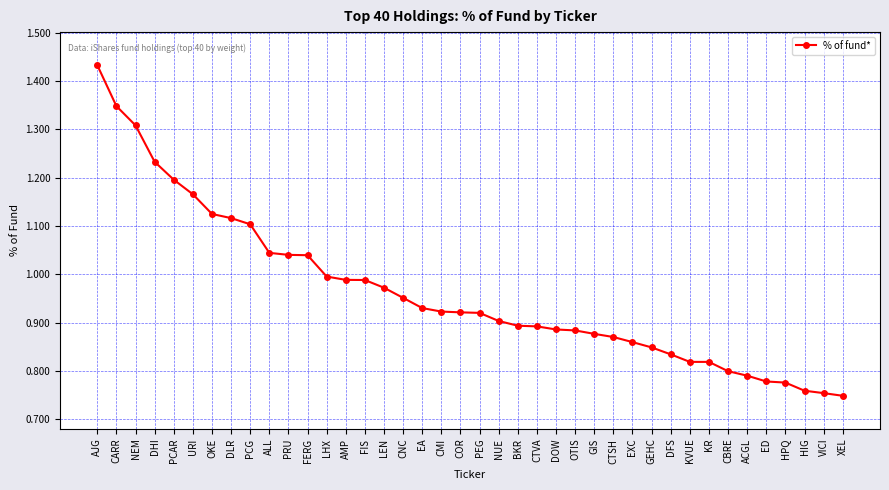

What is the label of the 31st point from the left?

DFS